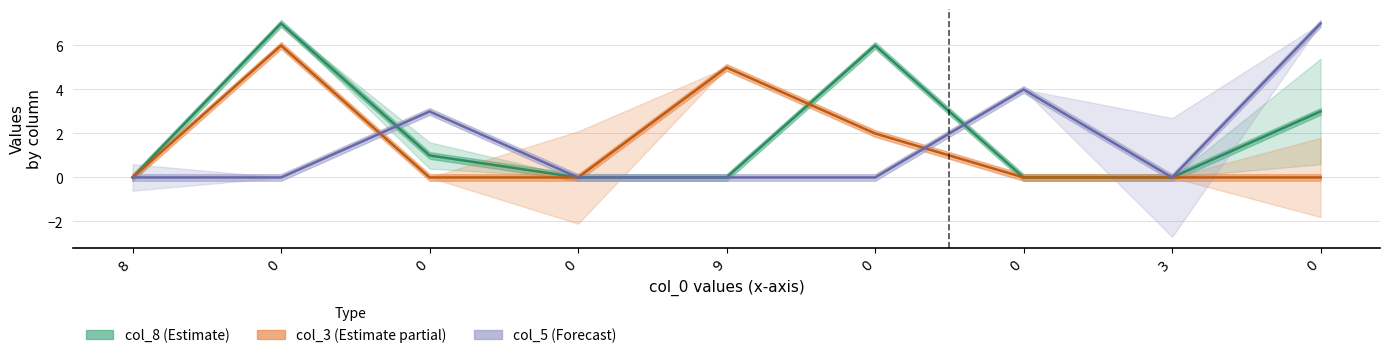

How many times do col_8 and col_5 cross each other?

2